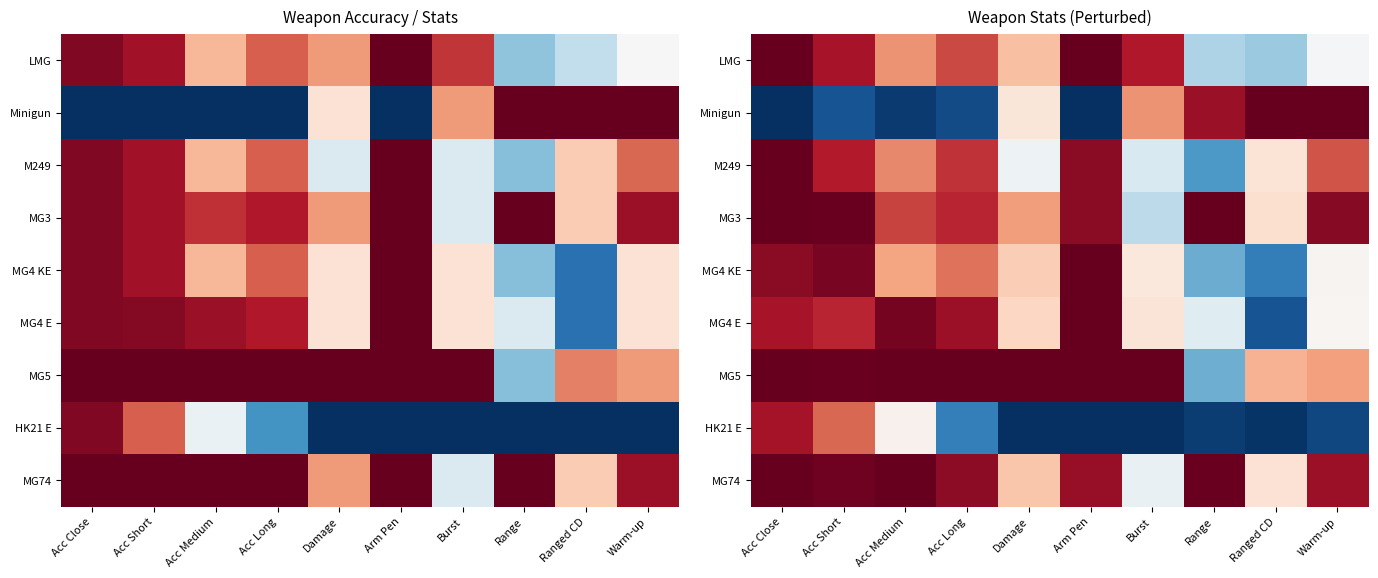

Which category has the highest value in the MG4 KE series?

Arm Pen